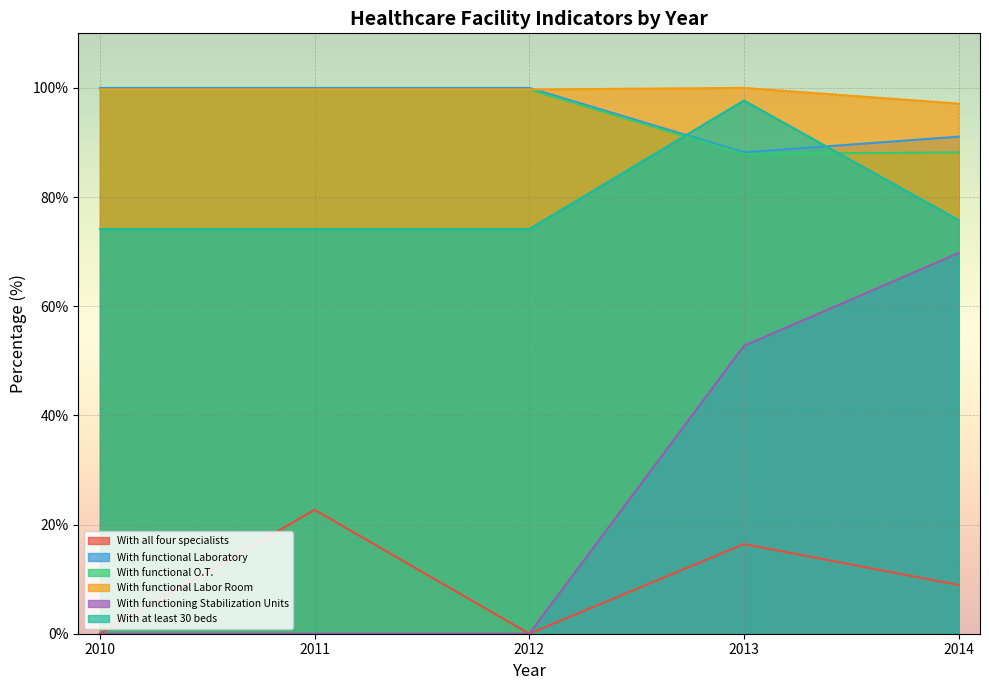

What value does the With functional Laboratory series have at 2010?

100.0